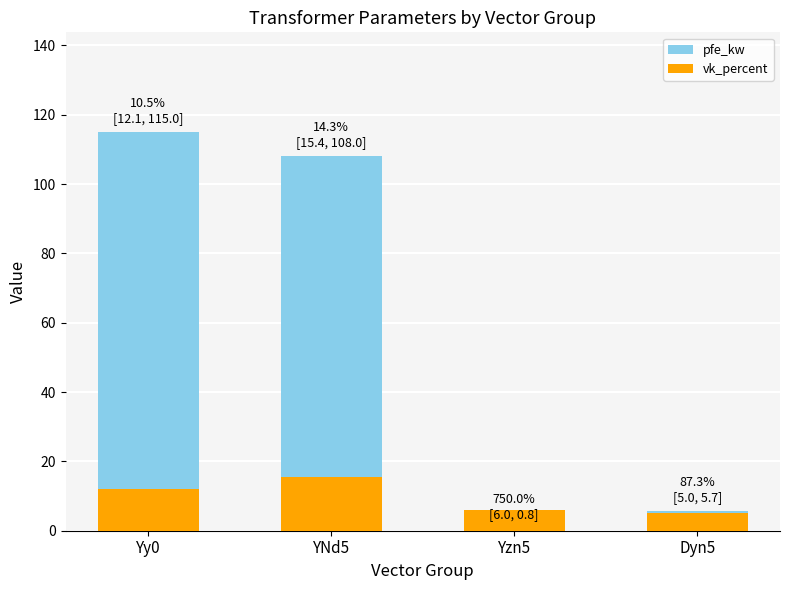

What is the difference between the maximum and second lowest values in the pfe_kw series?

109.3